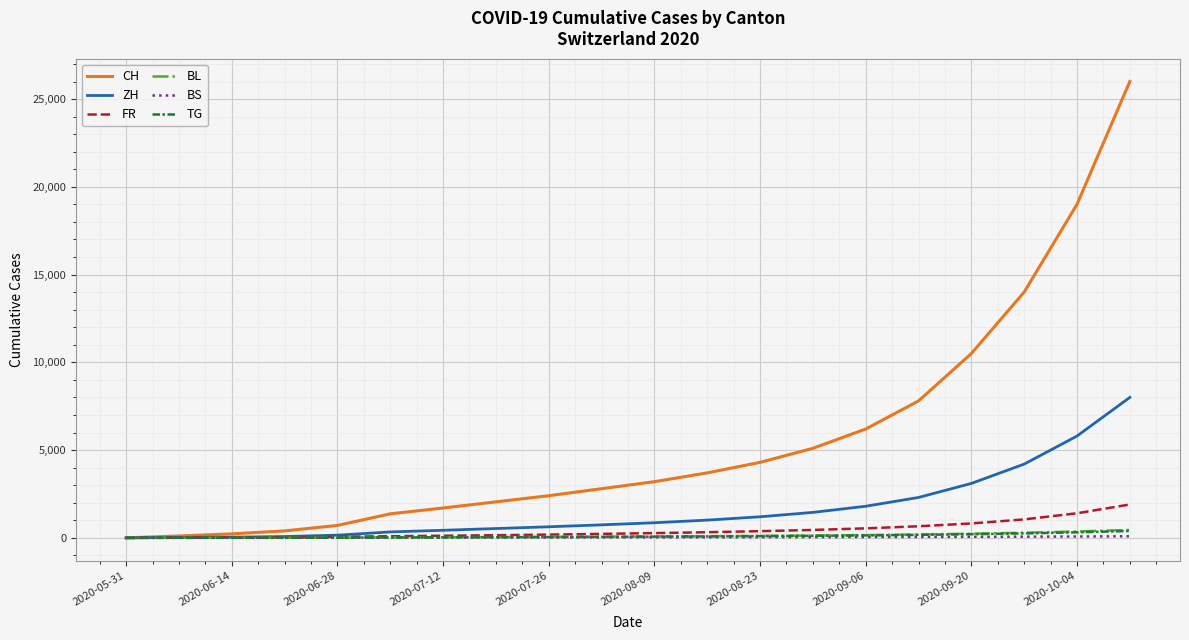

What is the maximum value shown in the chart?

26000